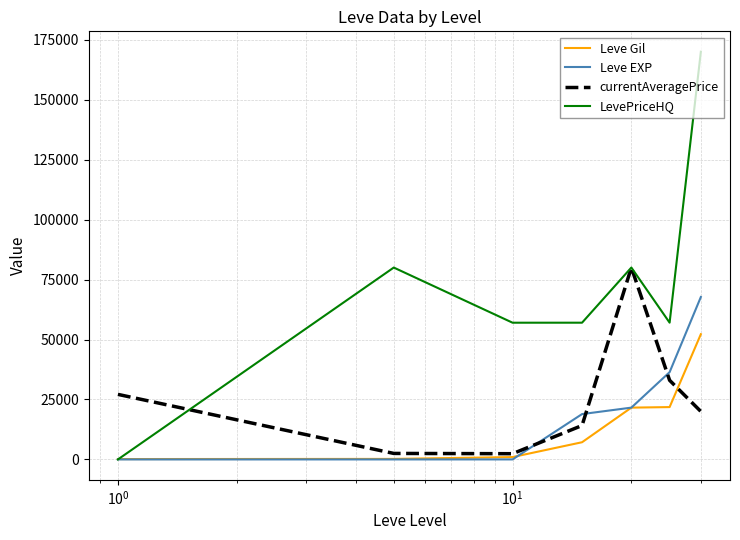

Which series has the widest spread of values?

LevePriceHQ